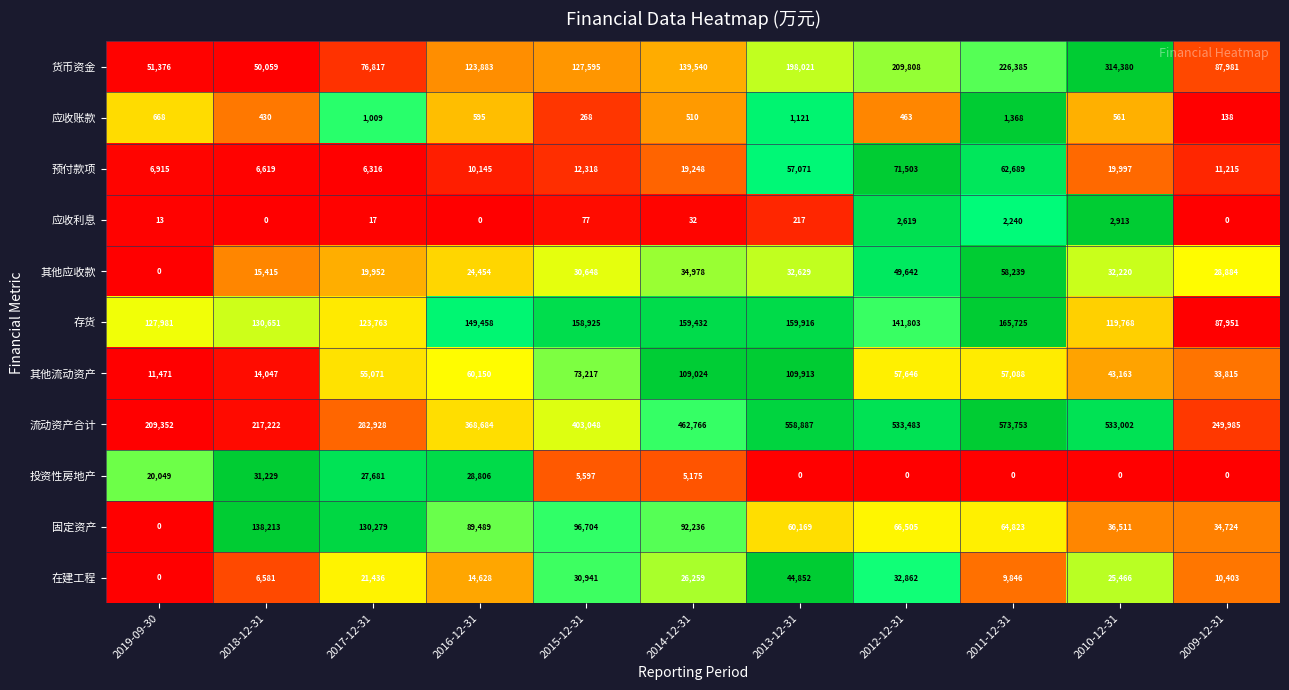

At which category is the sum across all series the highest?

2013-12-31